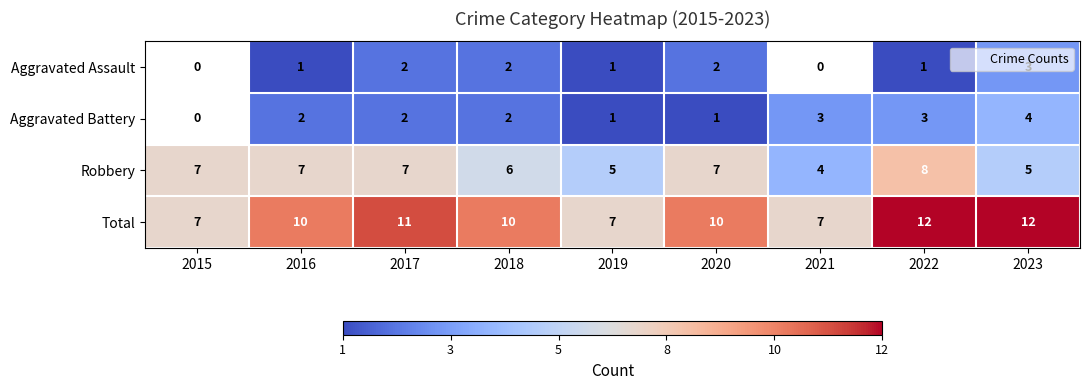

The Total series shows 18.3 at 2022. True or false?

False